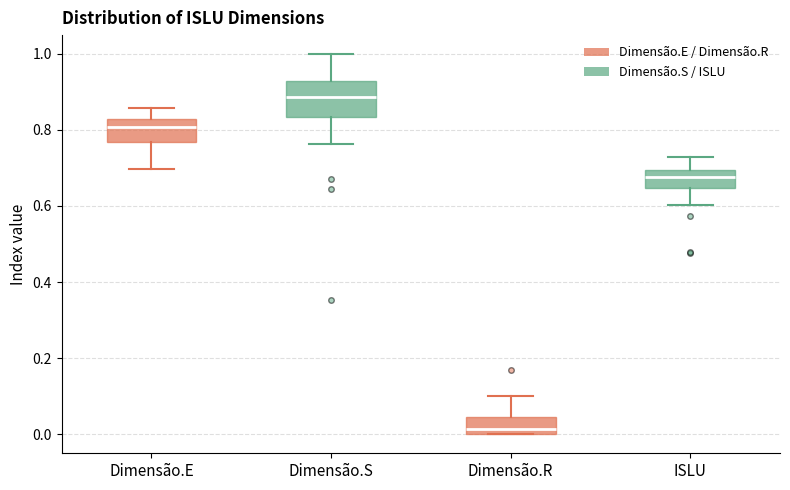

Reading left to right, read every box against the y-axis: the position of its median line, the range the box covers, and the ends of its whiskers. The values are not printed on the chart, so give them approximately, as read against the axis.

Dimensão.E: median 0.80, box 0.76 to 0.82, whiskers 0.70 to 0.86
Dimensão.S: median 0.88, box 0.84 to 0.92, whiskers 0.76 to 1.00
Dimensão.R: median 0.02, box 0.00 to 0.04, whiskers 0.00 to 0.10
ISLU: median 0.68, box 0.64 to 0.70, whiskers 0.60 to 0.72